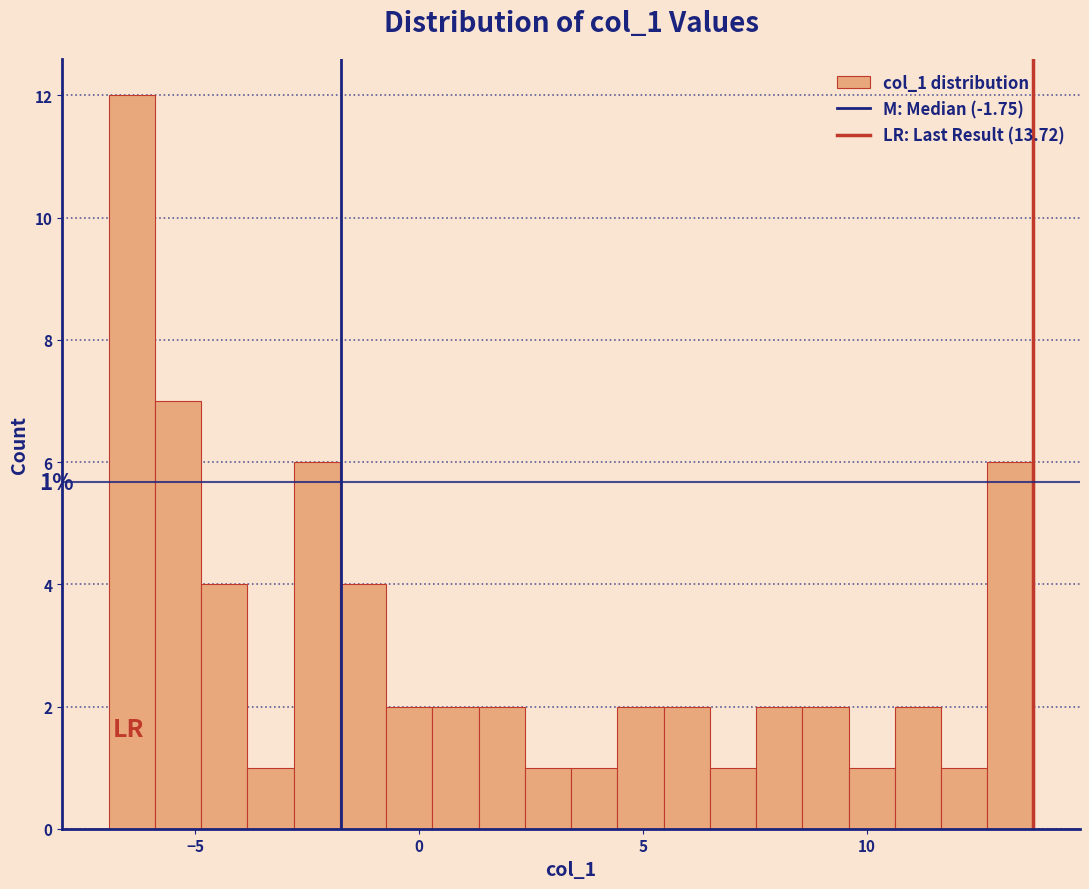

Read against the x-axis, roughly where is the centre of the tallest bar?

-6.5